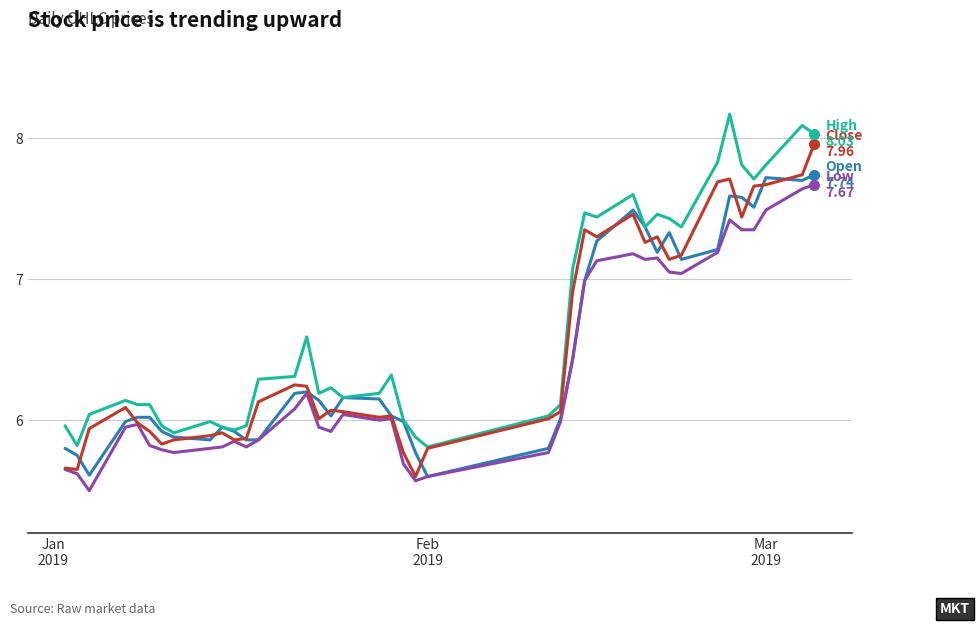

What is the smallest value displayed?

5.5